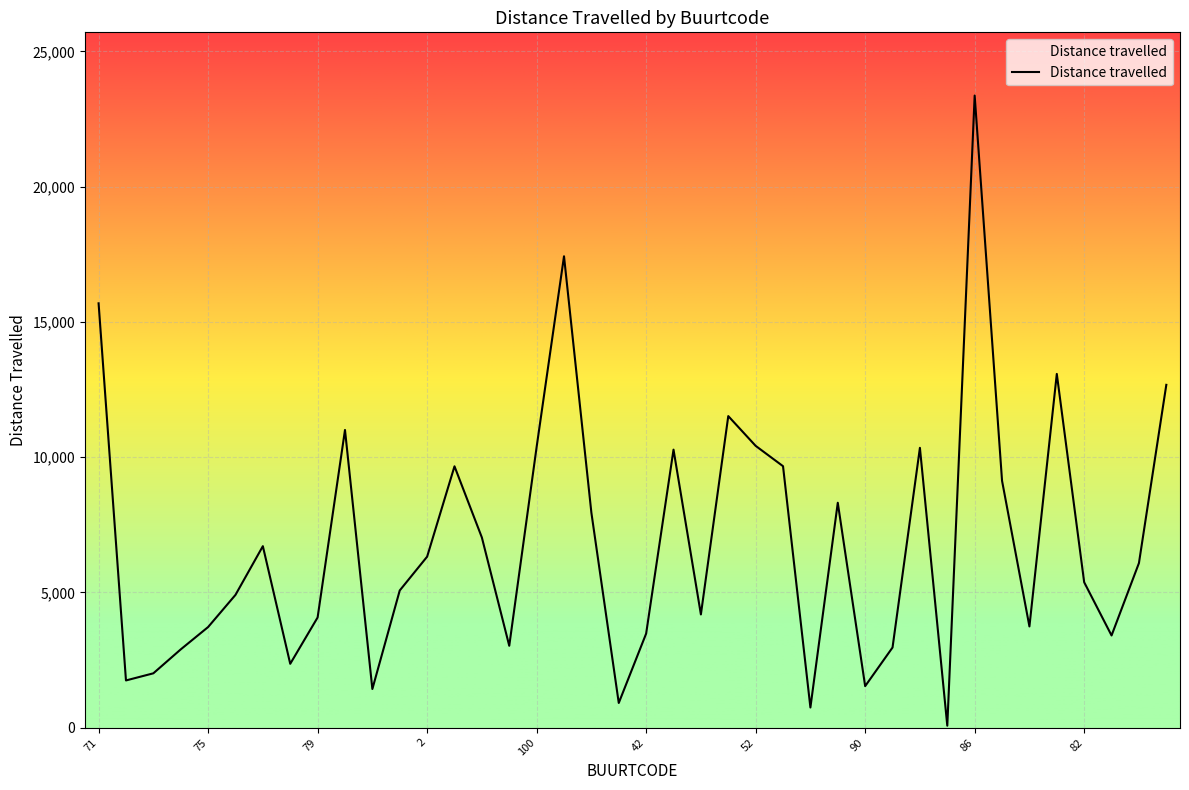

What is the difference between the maximum and minimum values?

23298.8